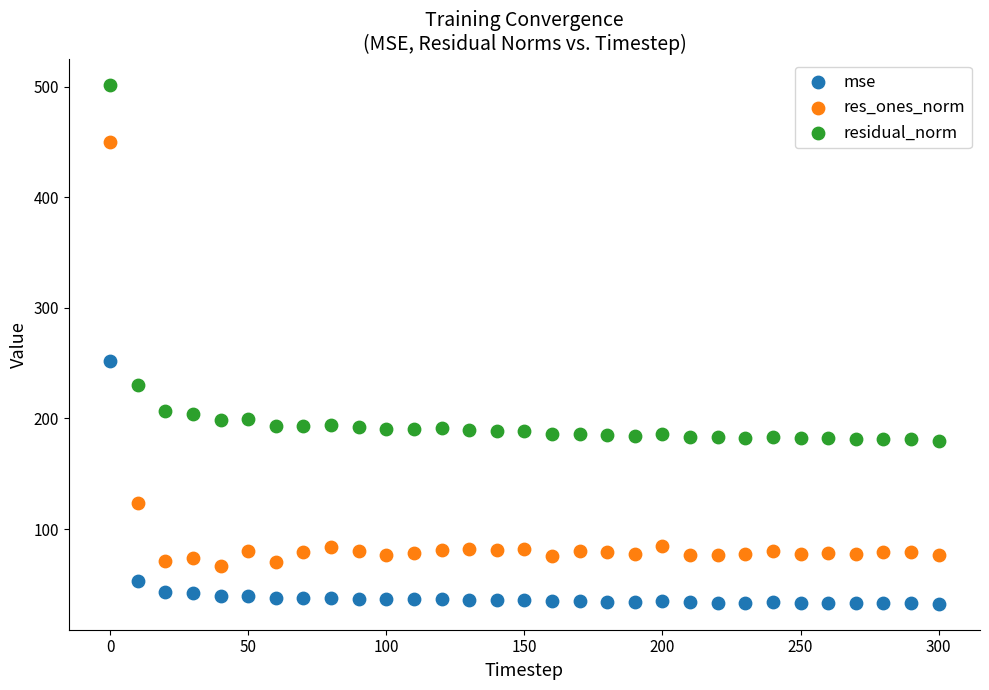

Across all data points, what is the range of X values (max minus min)?

300.0